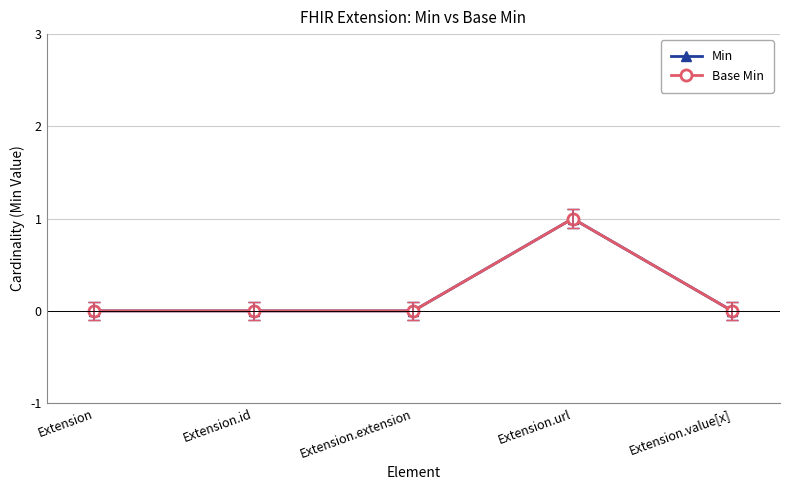

How many lines are shown in the chart?

2